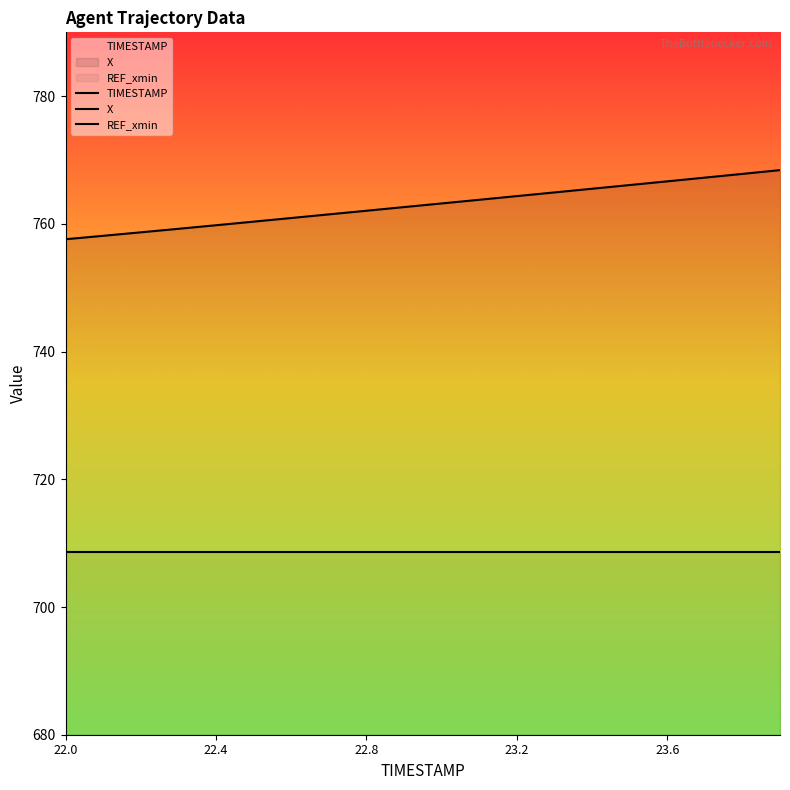

What is the maximum value shown in the chart?

768.4